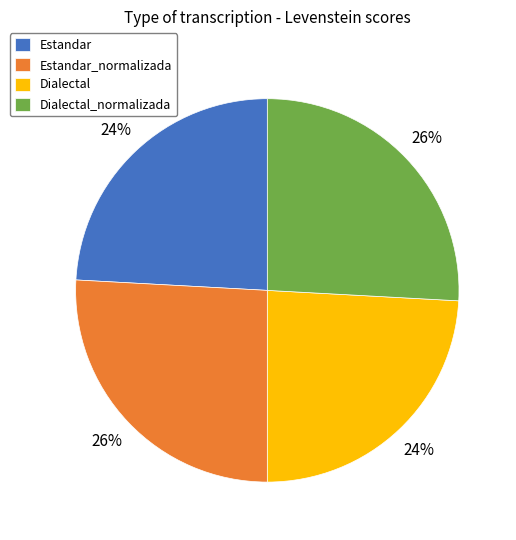

What is the ratio of the value at Dialectal_normalizada to the value at Estandar?

1.1